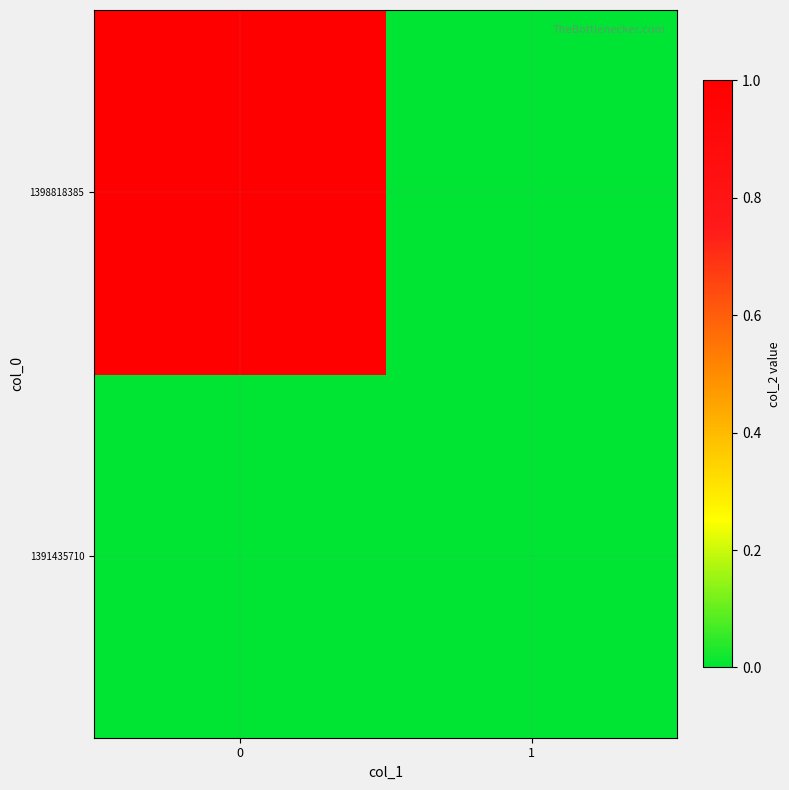

Rank the series by their average value, from highest to lowest.

1398818385, 1391435710